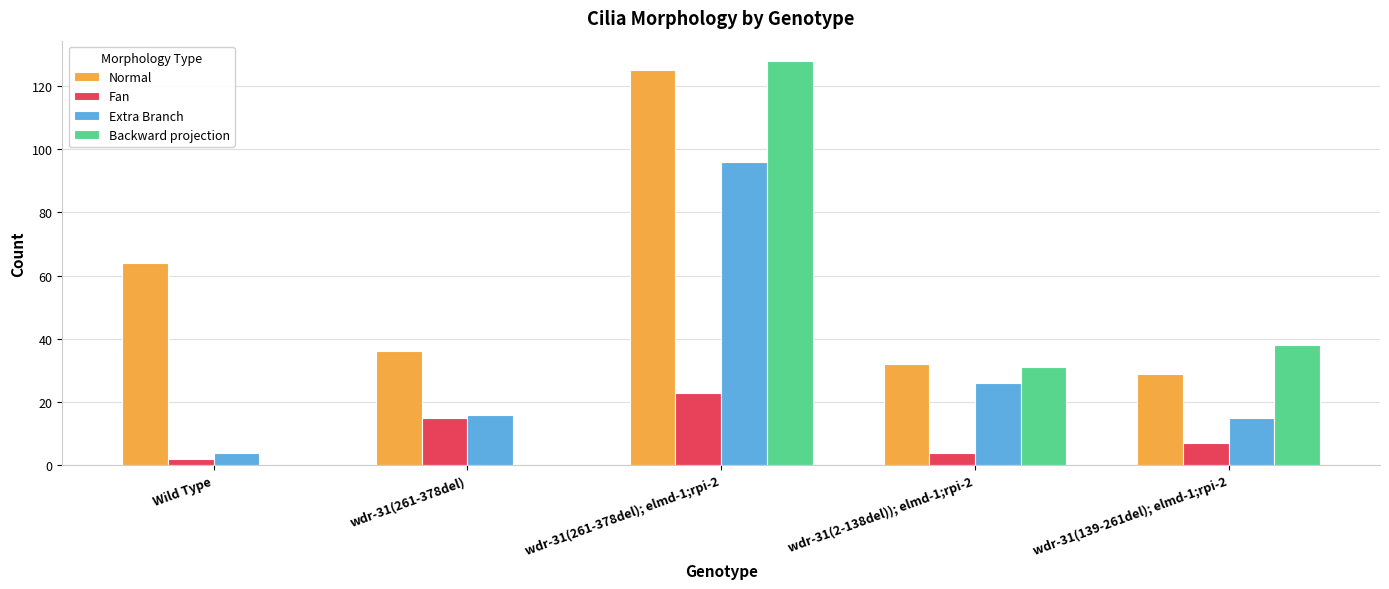

Is it true that Extra Branch equals 35 at wdr-31(2-138del)); elmd-1;rpi-2?

False